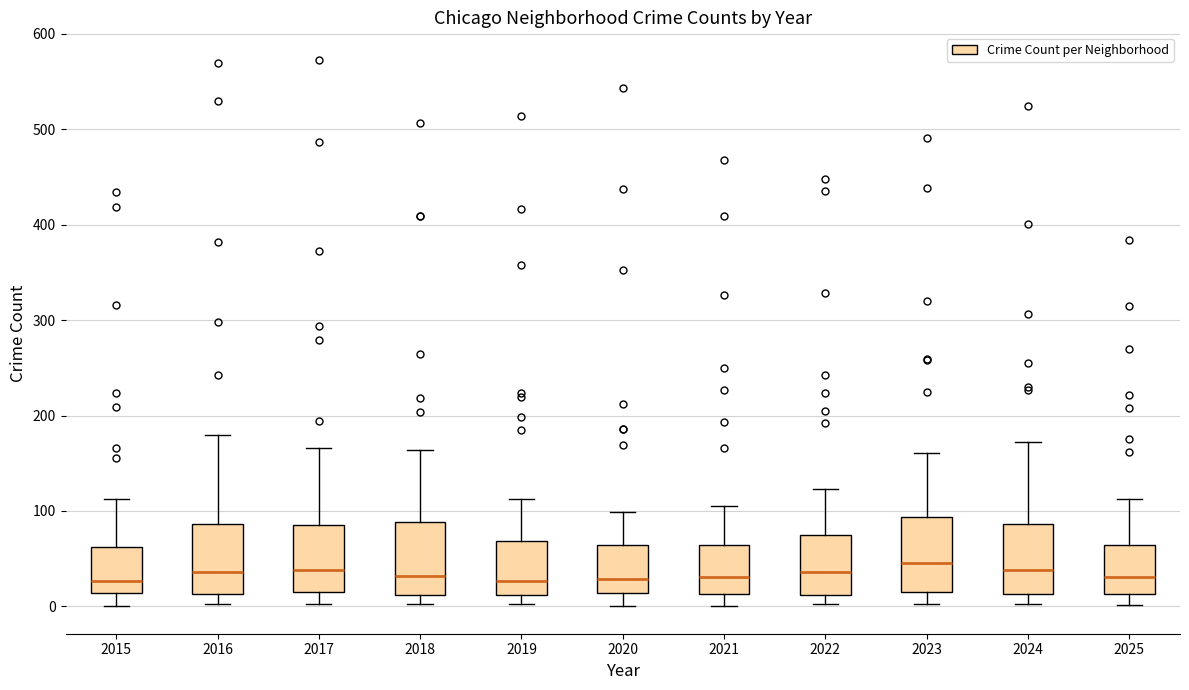

Reading left to right, transcribe this box plot: for each box, give where its median line is, the range the box spans, and where its two whiskers end, as read against the y-axis. The values are not printed on the chart, so give them approximately, as read against the axis.

2015: median 30, box 10 to 60, whiskers 0 to 110
2016: median 40, box 10 to 90, whiskers 0 to 180
2017: median 40, box 10 to 90, whiskers 0 to 170
2018: median 30, box 10 to 90, whiskers 0 to 160
2019: median 30, box 10 to 70, whiskers 0 to 110
2020: median 30, box 10 to 60, whiskers 0 to 100
2021: median 30, box 10 to 60, whiskers 0 to 110
2022: median 40, box 10 to 70, whiskers 0 to 120
2023: median 50, box 20 to 90, whiskers 0 to 160
2024: median 40, box 10 to 90, whiskers 0 to 170
2025: median 30, box 10 to 60, whiskers 0 to 110